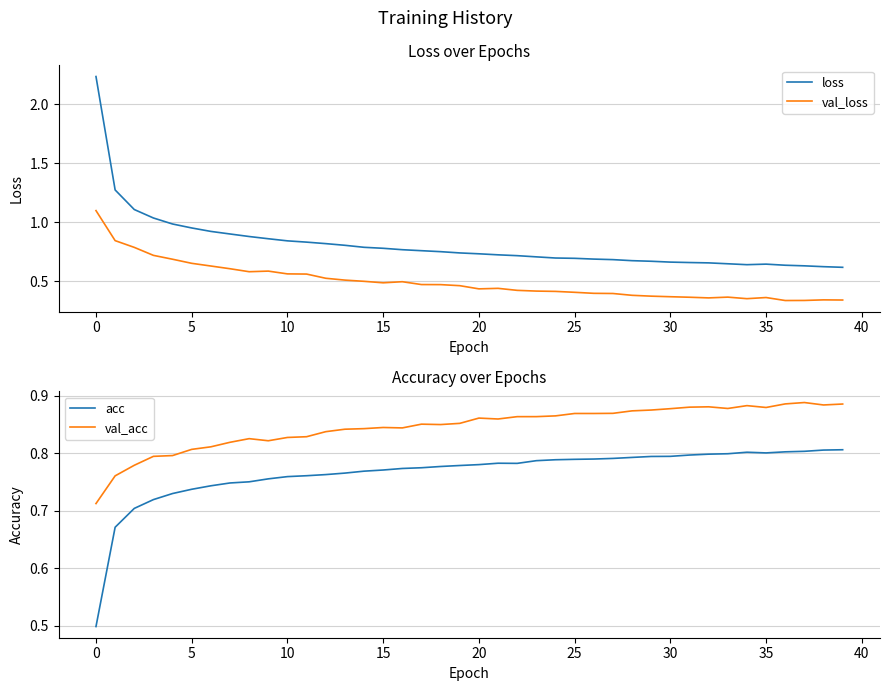

True or false: loss and val_loss cross at least once.

False